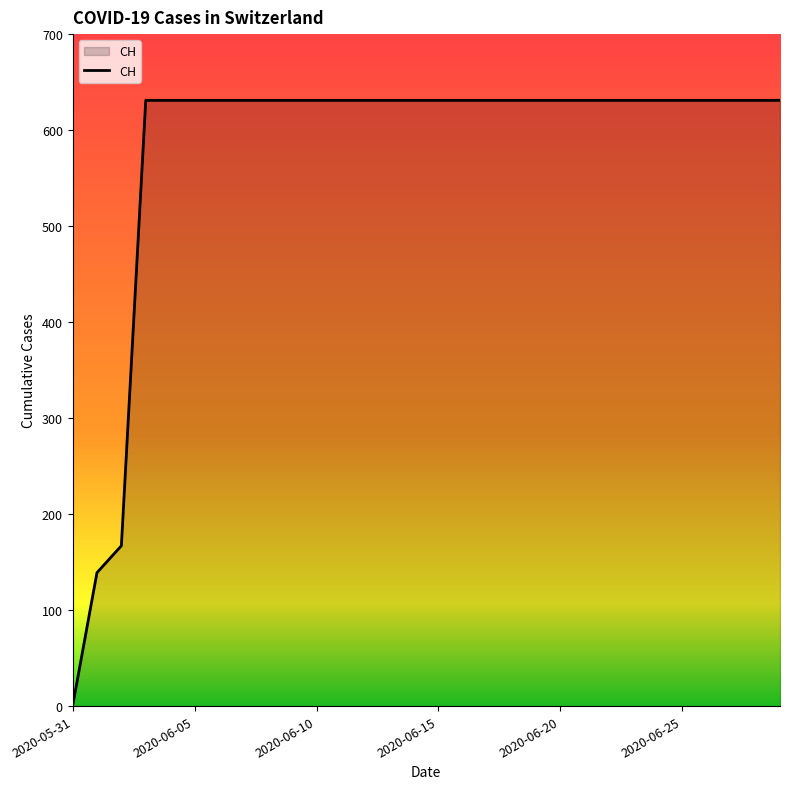

What is the difference between the maximum and minimum values?

631